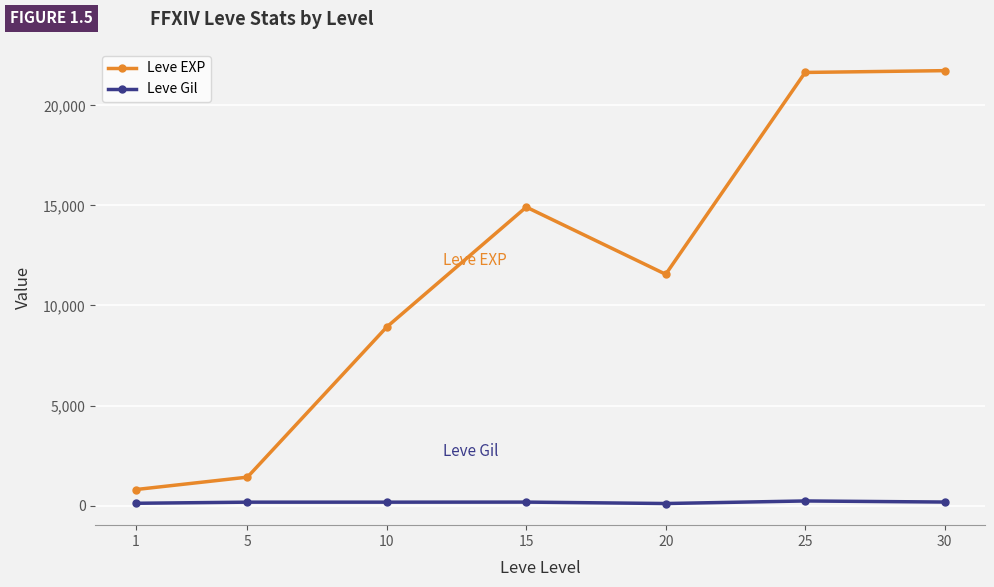

Is the value of Leve EXP at 25 greater than the value of Leve Gil at 20?

Yes